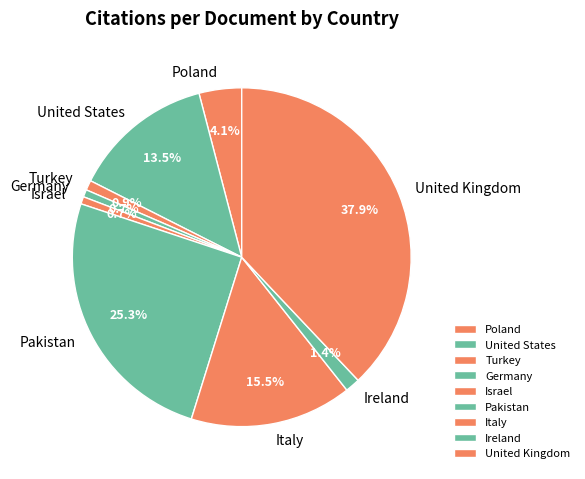

To the nearest percent, what is the average slice percentage?

11%